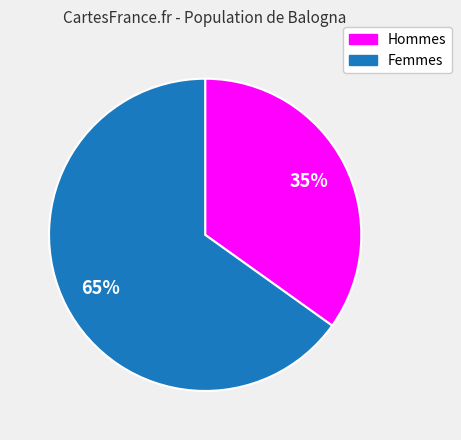

Does any single category account for the majority?

Yes